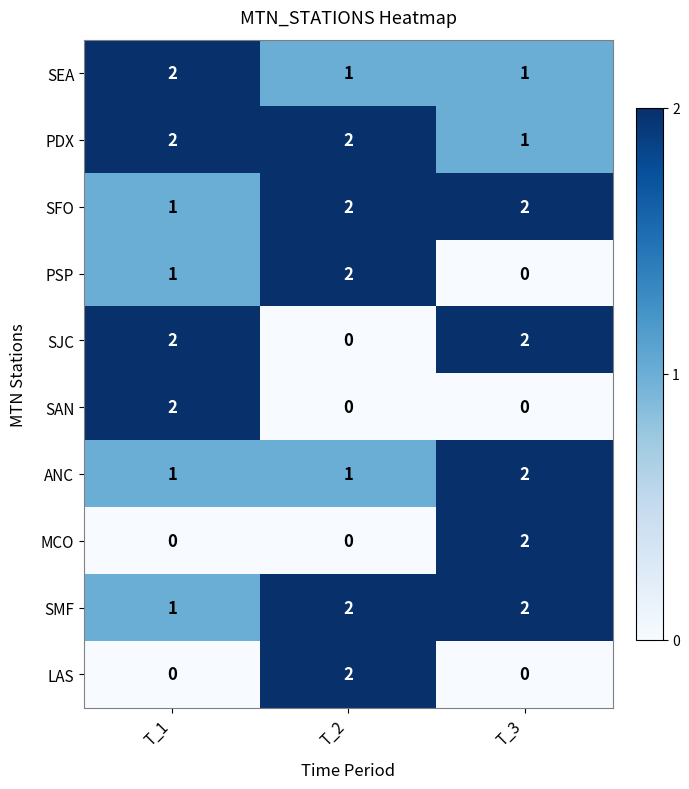

Rank the categories by PSP value from lowest to highest.

T_3, T_1, T_2